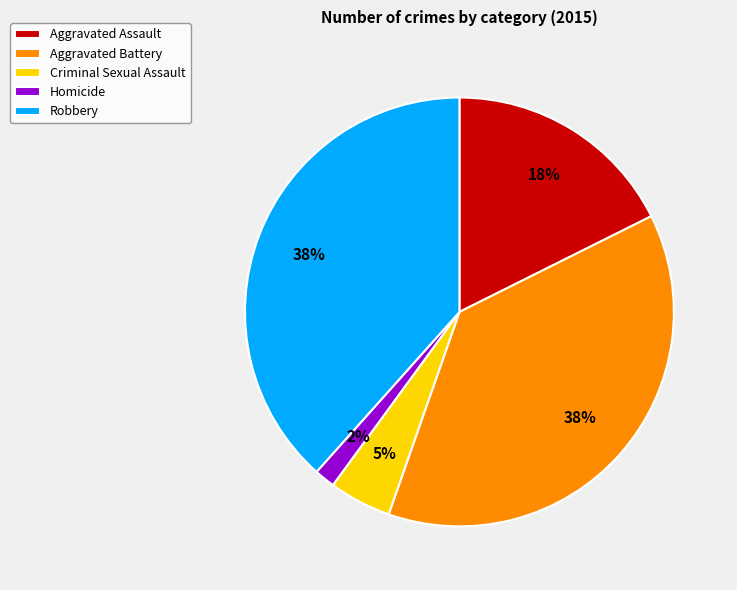

Is there a majority slice in this chart?

No